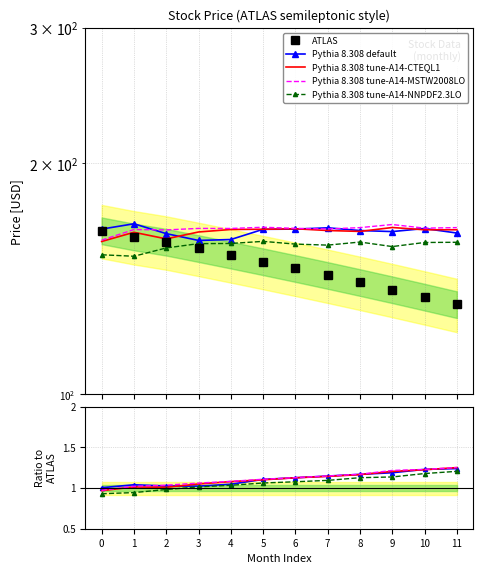

What is the value of the ATLAS point at the 8th from the left?

143.0